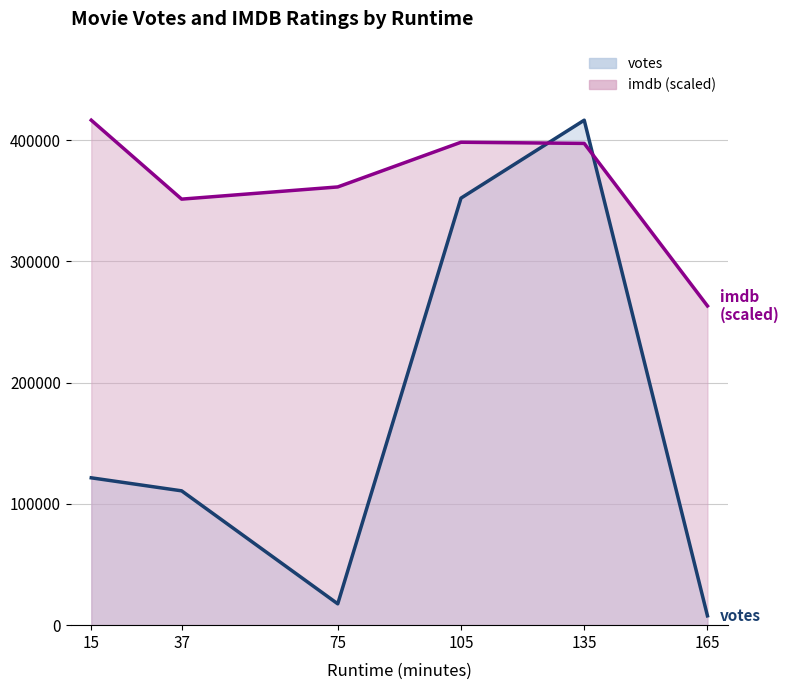

Which series ends up on top after the final intersection of imdb and votes?

imdb